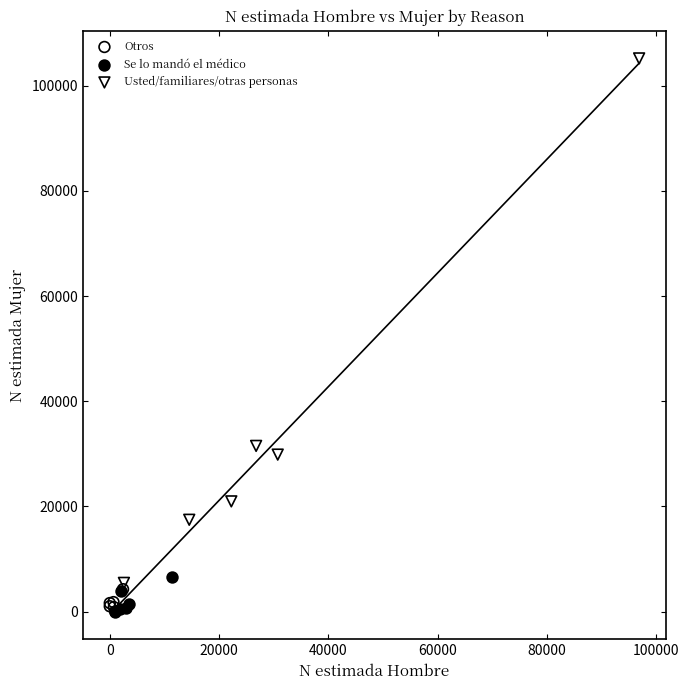

What are all the series names shown in the legend?

Otros, Se lo mandó el médico, Usted/familiares/otras personas